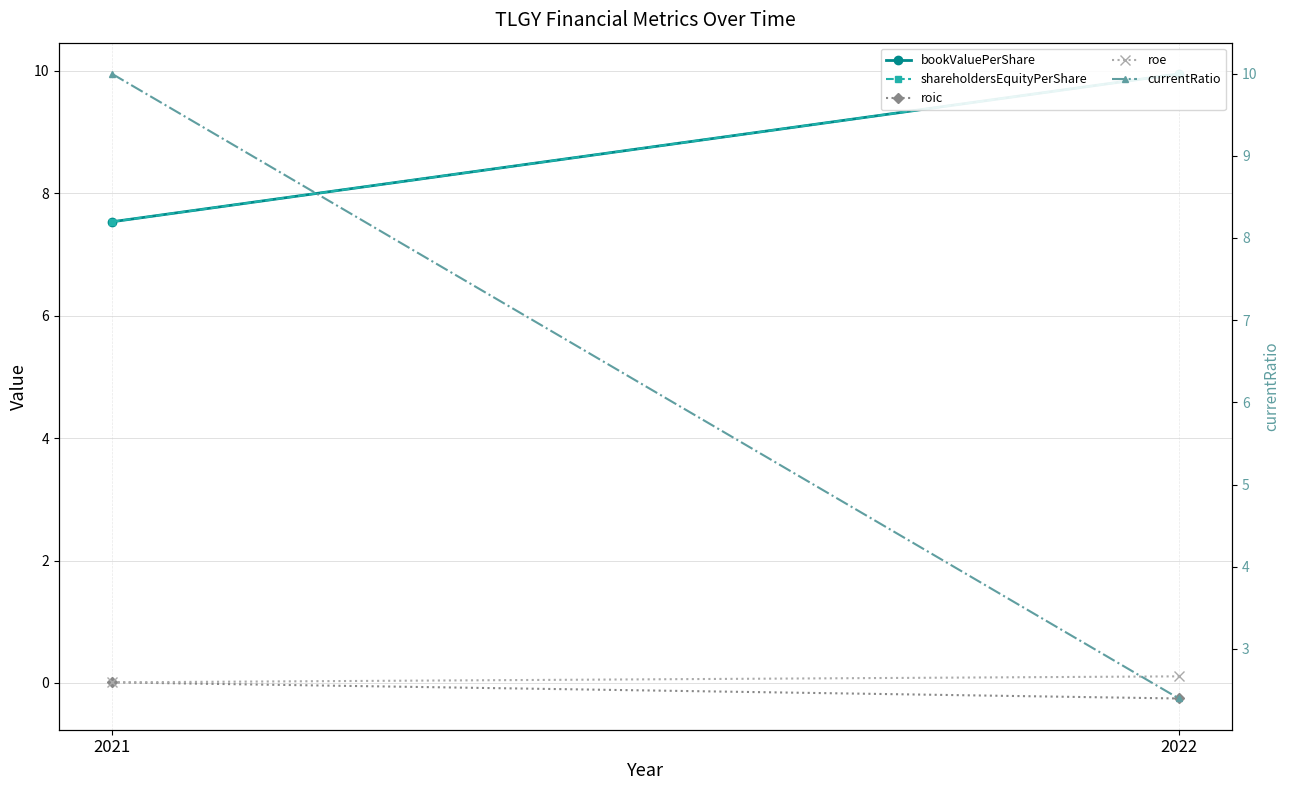

Rank the series at 2021 from highest to lowest value.

currentRatio, bookValuePerShare, shareholdersEquityPerShare, roic, roe